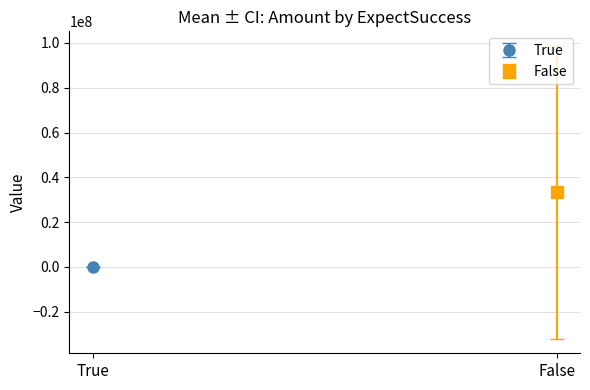

List the series in order of their overall mean, lowest first.

True, False